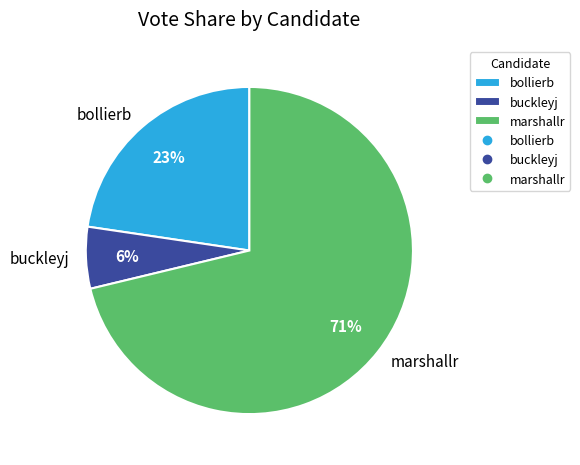

To the nearest percent, what is the combined percentage of marshallr and bollierb?

94%